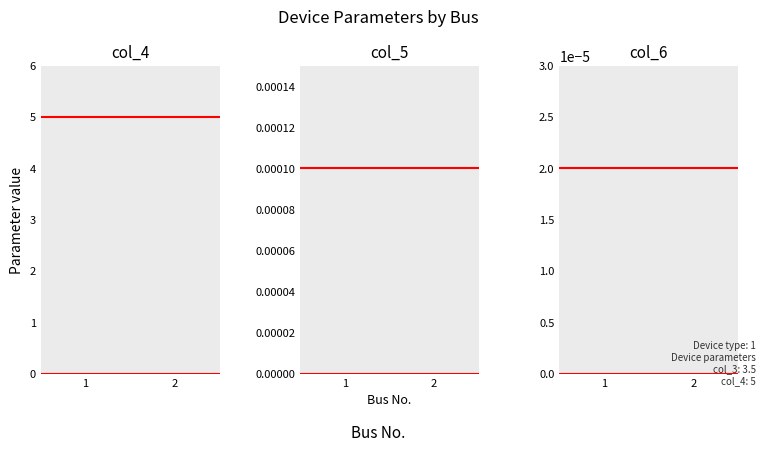

Rank the series by their maximum value, from lowest to highest.

col_6, col_5, col_4